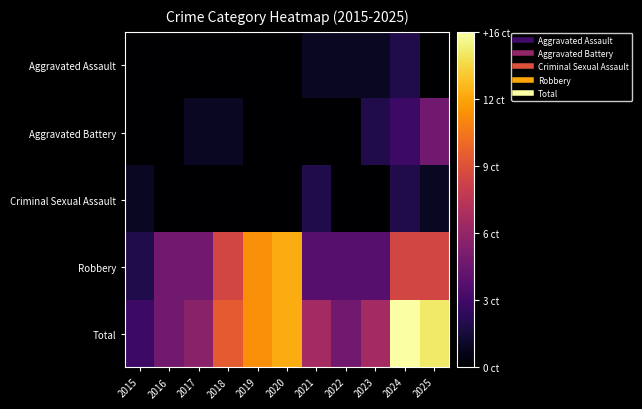

Which series has the largest total across all categories?

Total